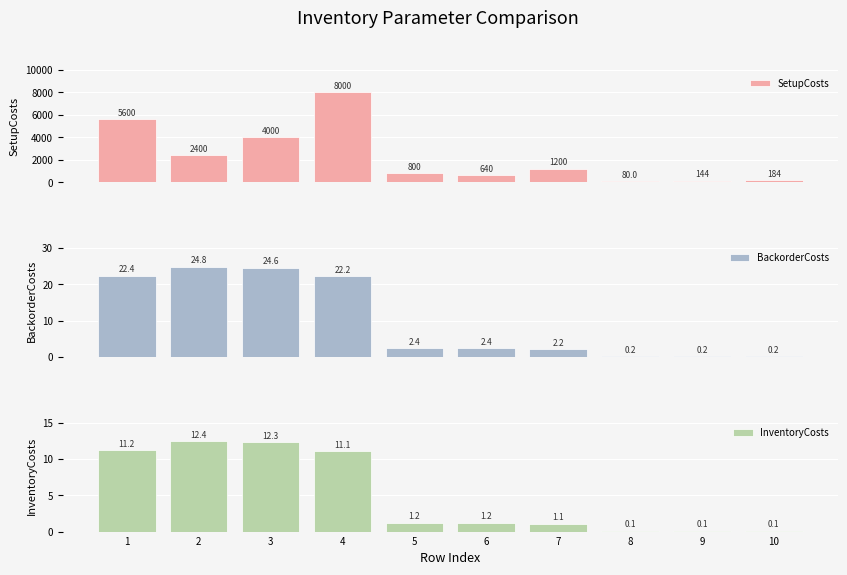

Which label corresponds to the largest value in the chart?

4